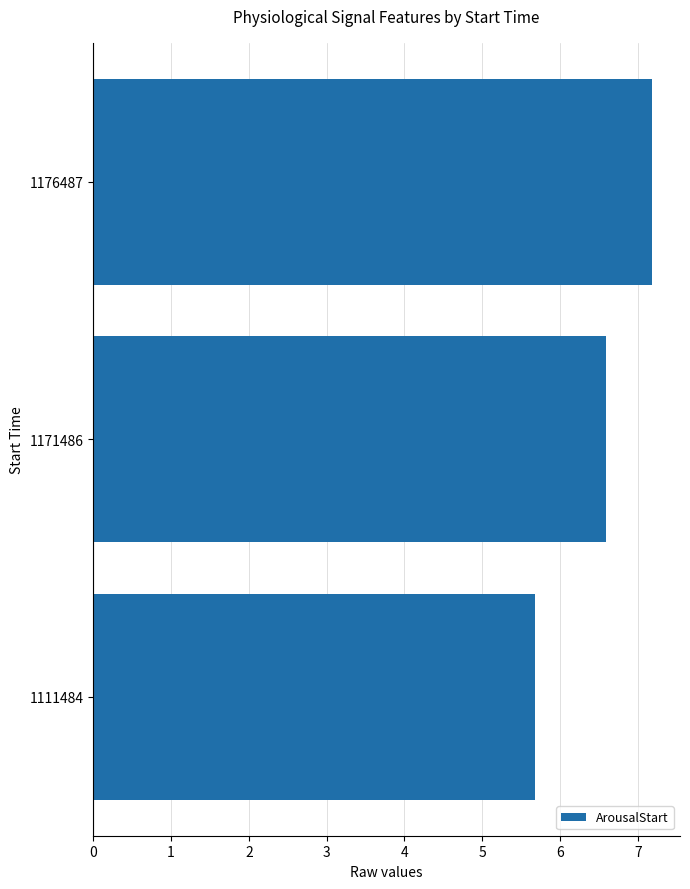

How many data points are less than 6?

1